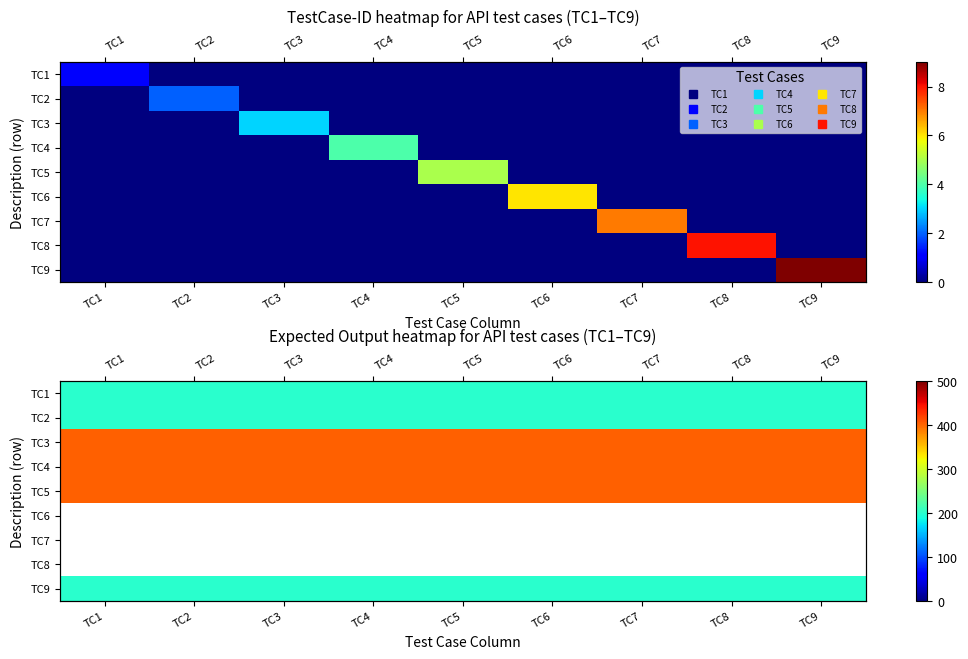

The value of TC5 at TC4 is 146.0. True or false?

False